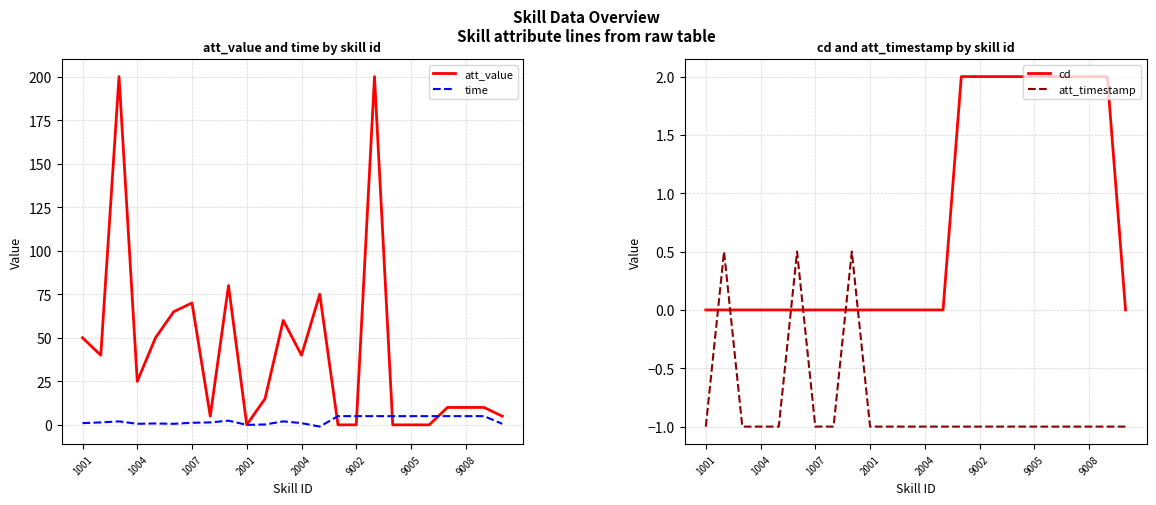

Is this an area chart (filled region under the line)?

No